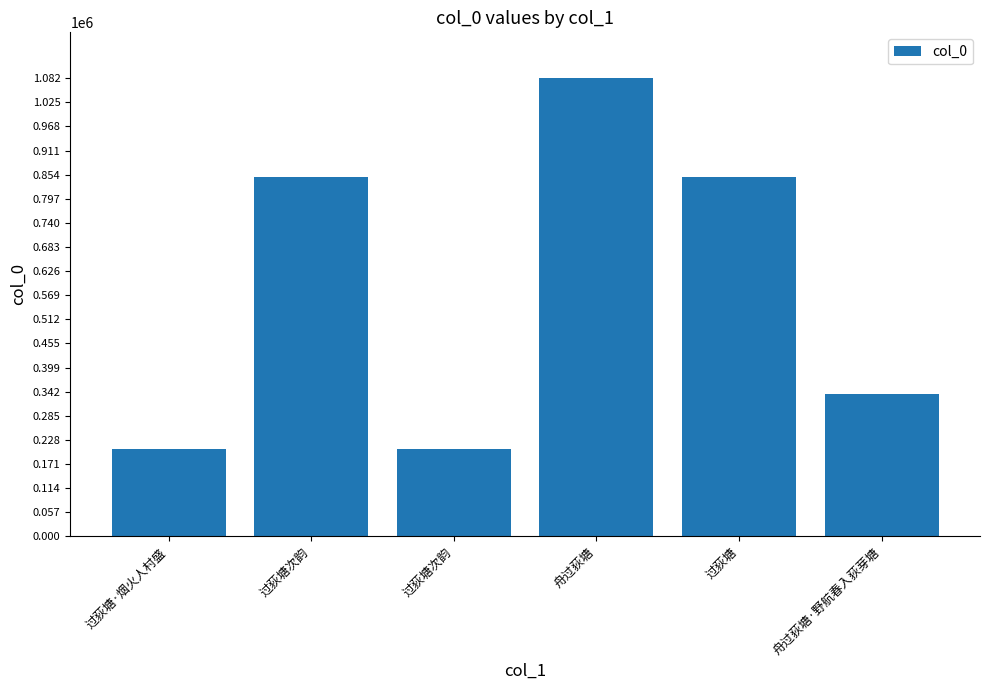

How many values are below 848964?

3